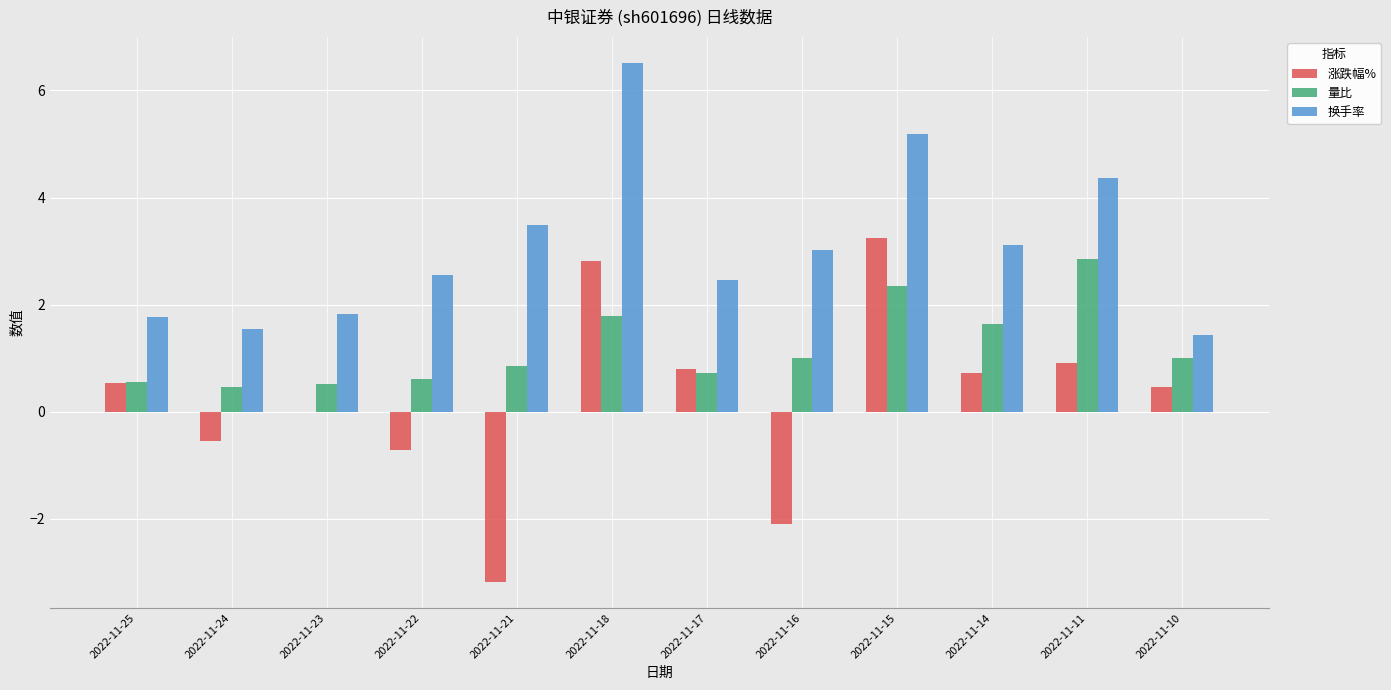

Is the value of 换手率 at 2022-11-25 greater than the value of 涨跌幅% at 2022-11-21?

Yes